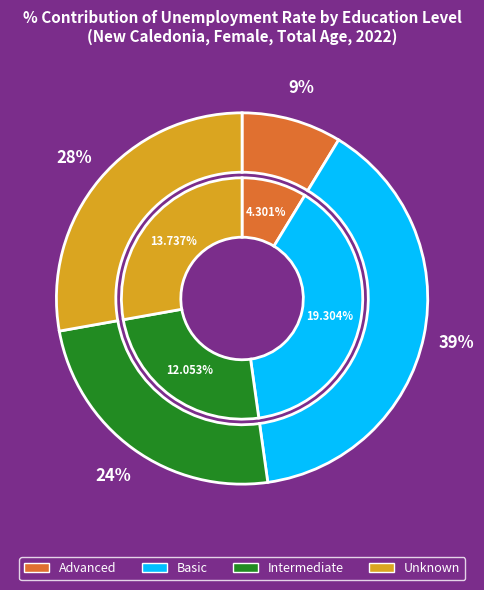

What is the change in value from edu_aggregate_adv to edu_aggregate_x?

+9.4